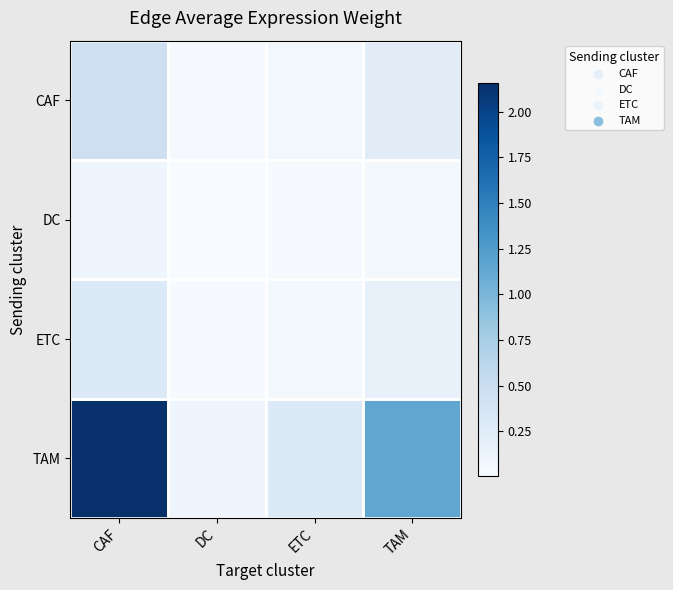

How many series are shown in this chart?

4